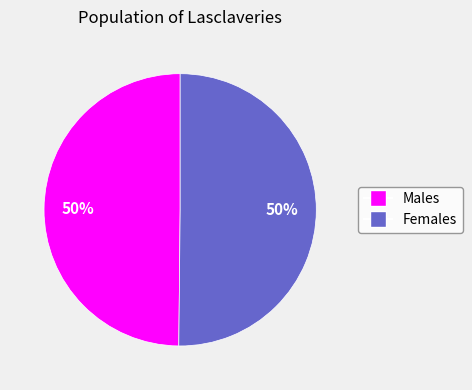

To the nearest percent, what is the average slice percentage?

50%